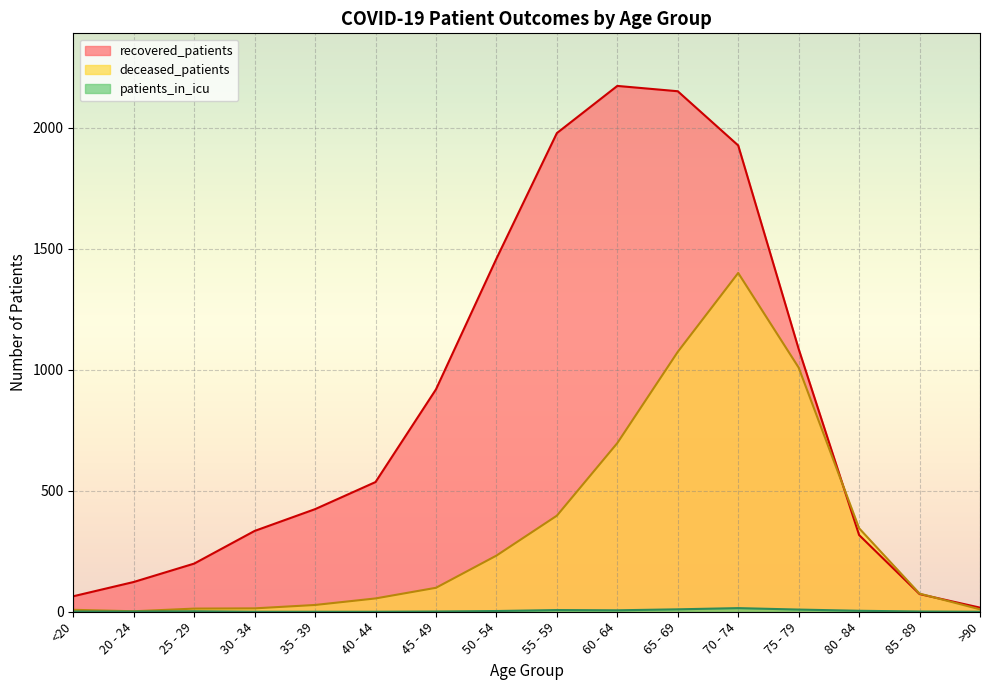

At which category does patients_in_icu reach its first local valley?

60 - 64